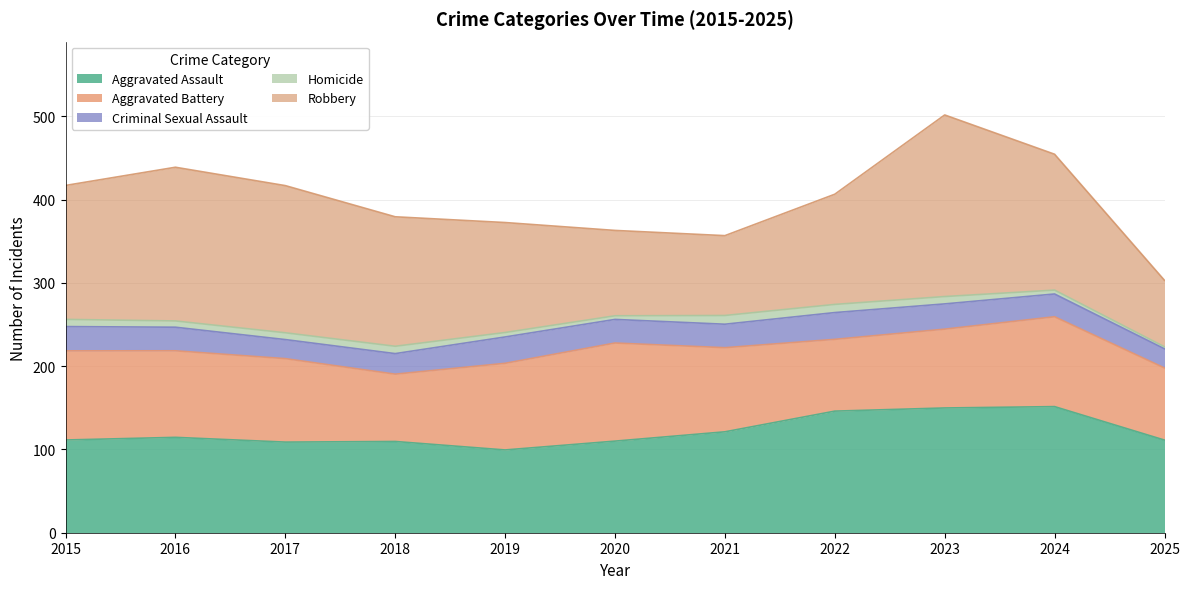

Rank the categories by Homicide value from lowest to highest.

2020, 2025, 2024, 2019, 2016, 2017, 2015, 2022, 2018, 2023, 2021